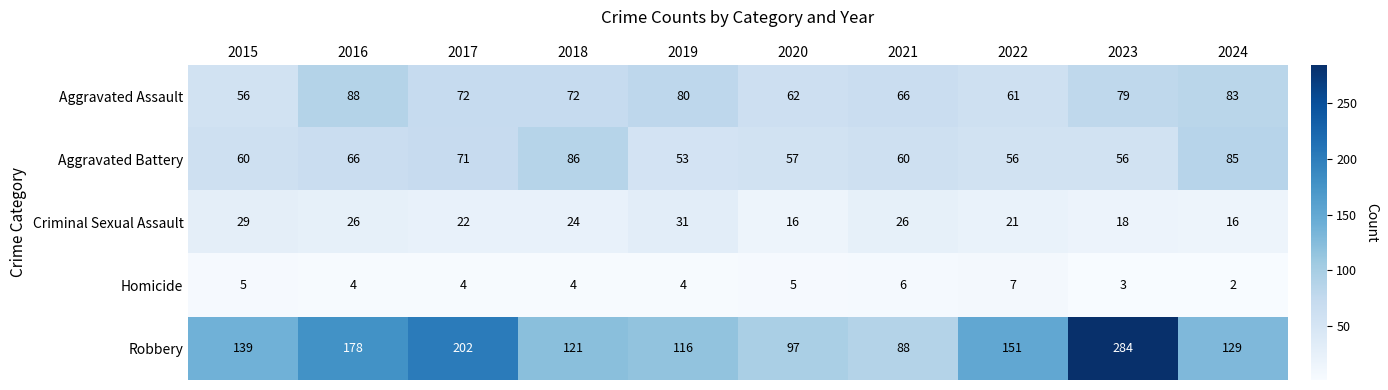

Where does the Criminal Sexual Assault series first go above 24?

2015